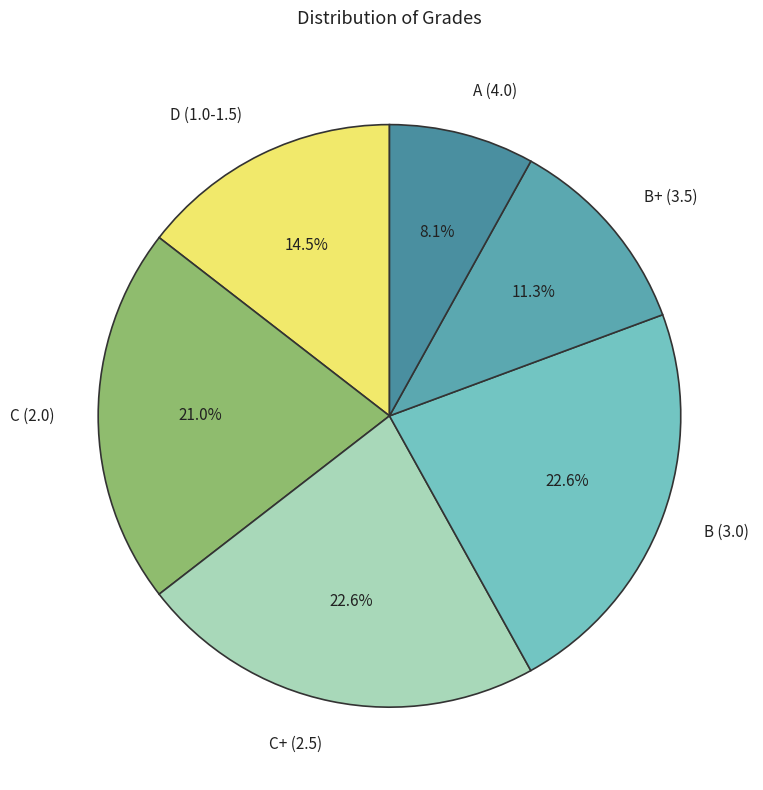

What is the ratio of the value at C+ (2.5) to the value at C (2.0)?

1.1